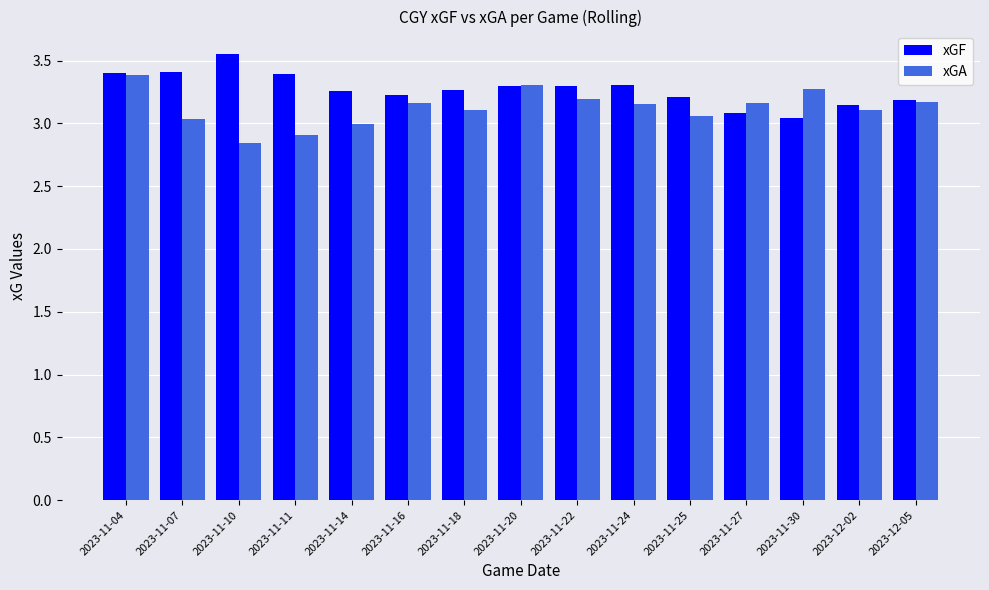

What is the sum of all xGF values?

49.1